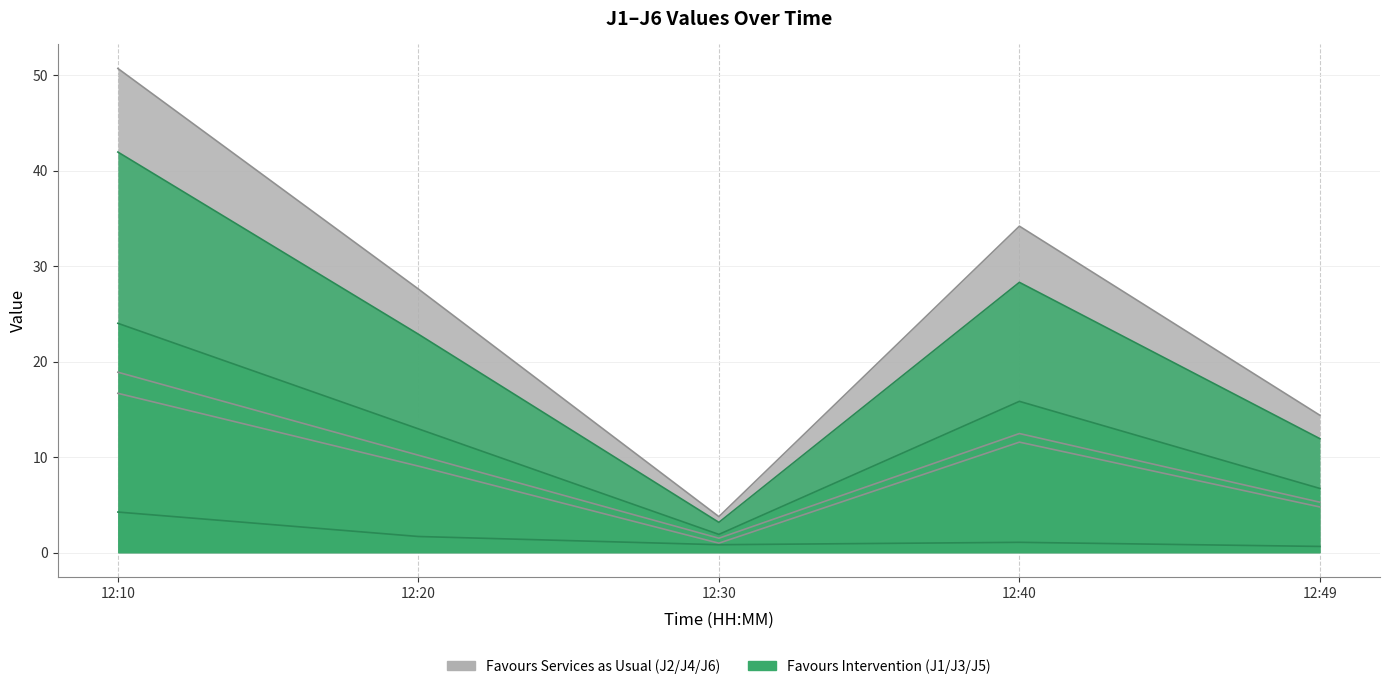

Is the value of J3 at 12:30 greater than the value of J2 at 12:49?

No